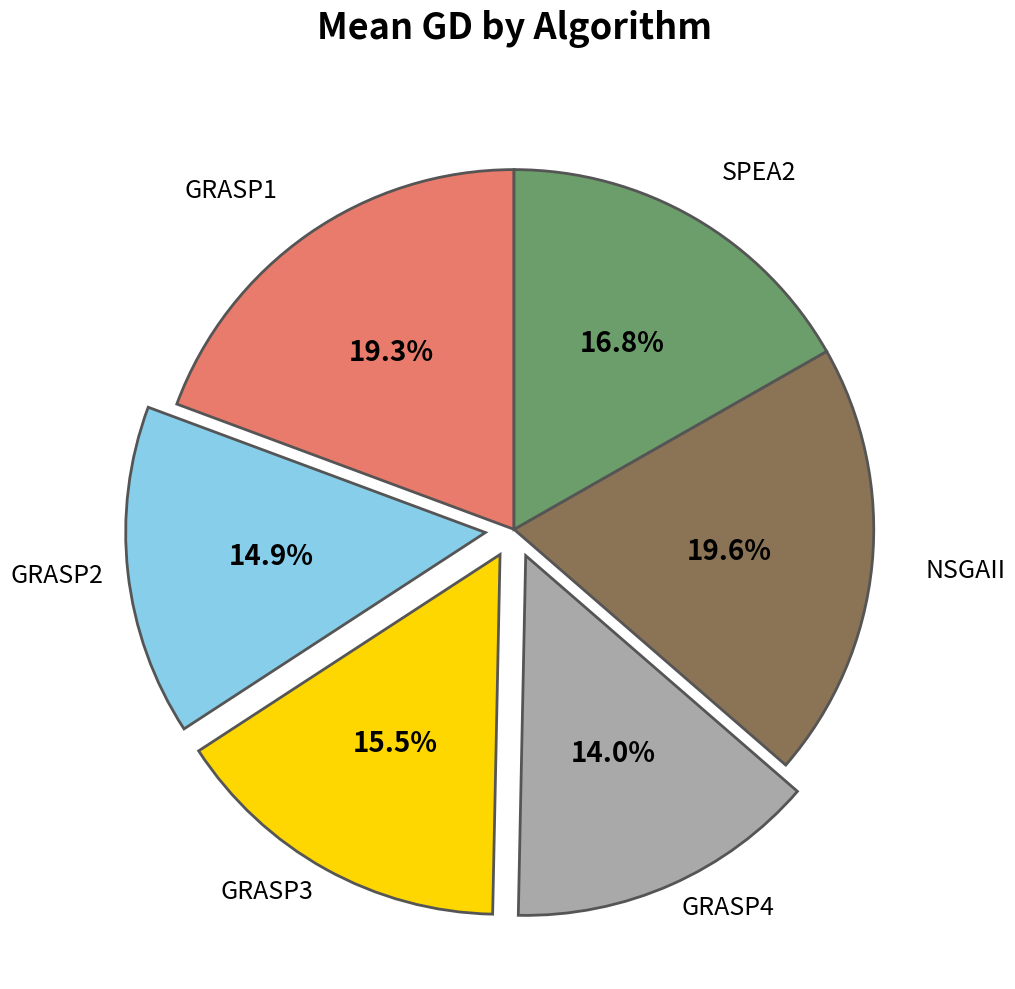

The GRASP3 slice represents 1% of the pie. True or false?

False